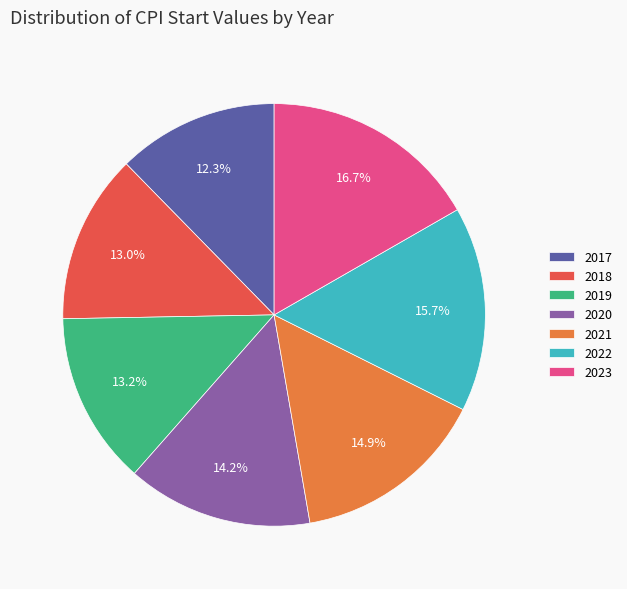

What is the largest slice in the pie chart?

2023